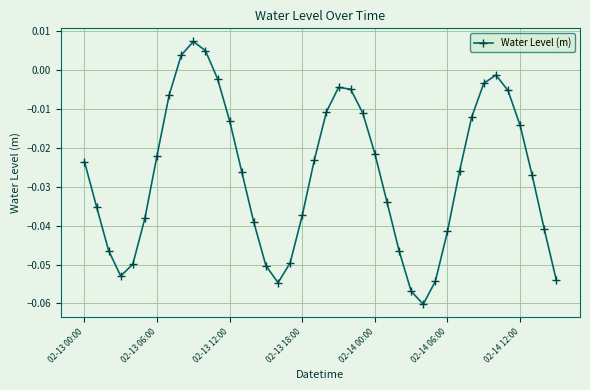

True or false: the data has more than 0 interior local peaks.

True